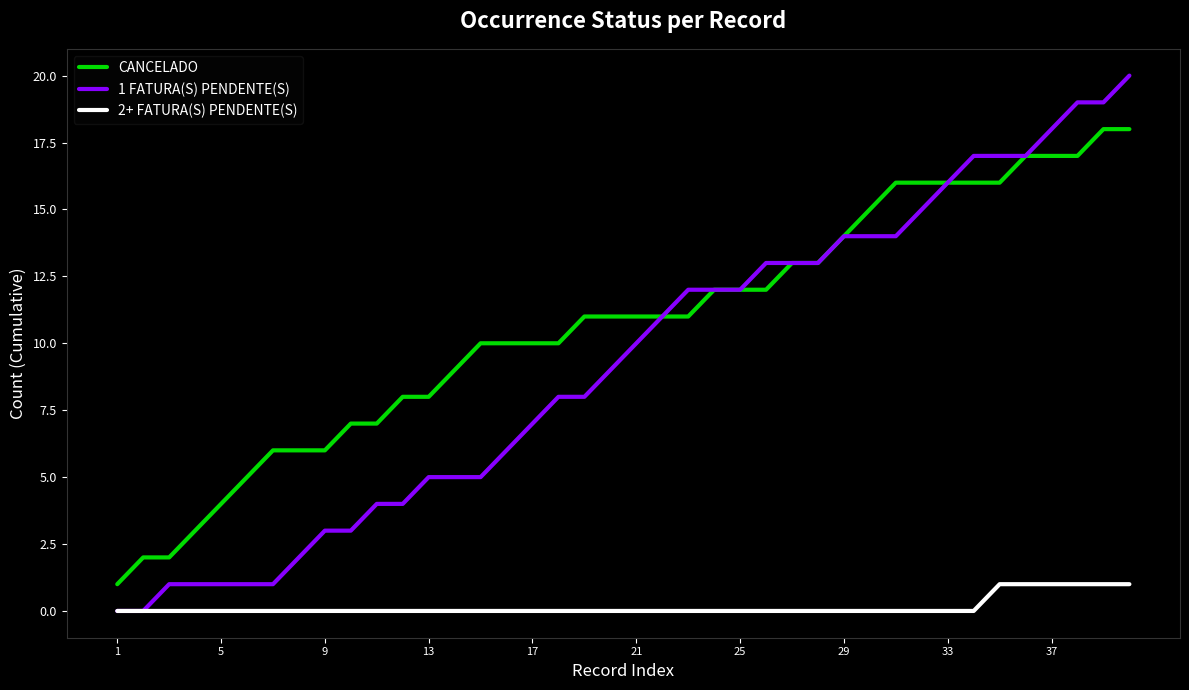

Which series has the largest range (max minus min)?

1 FATURA(S) PENDENTE(S)